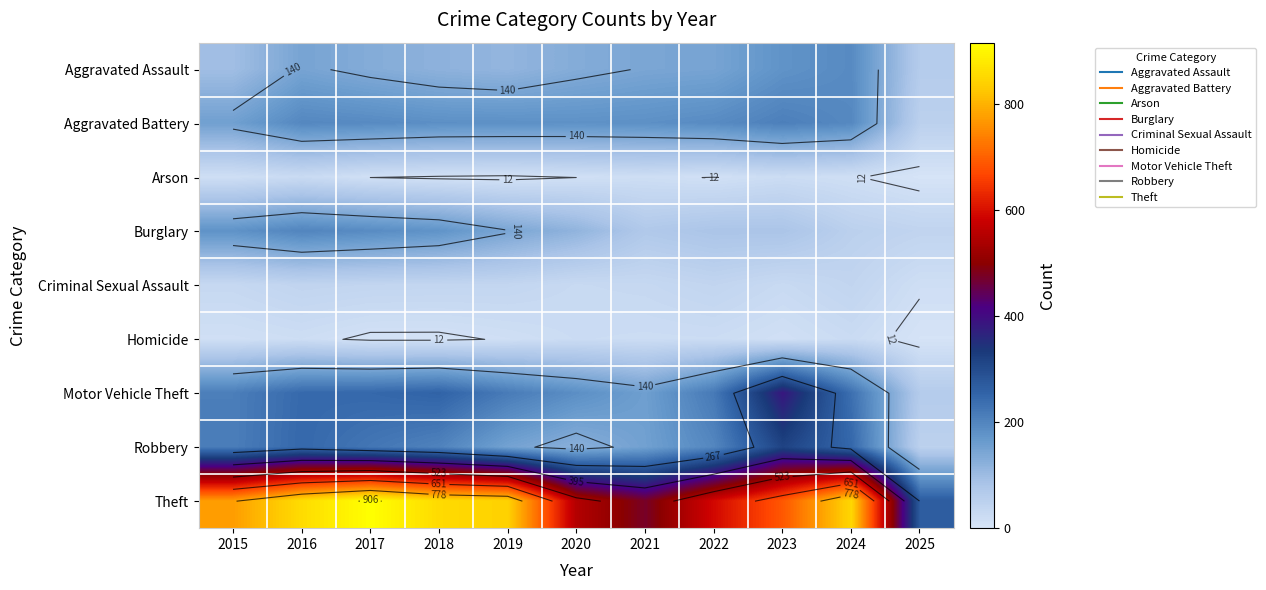

At which category is the sum across all series the highest?

2016